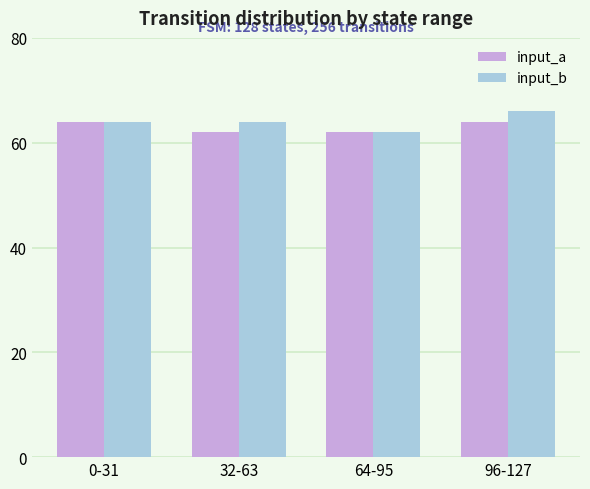

What is the lowest value of the input_b series?

62